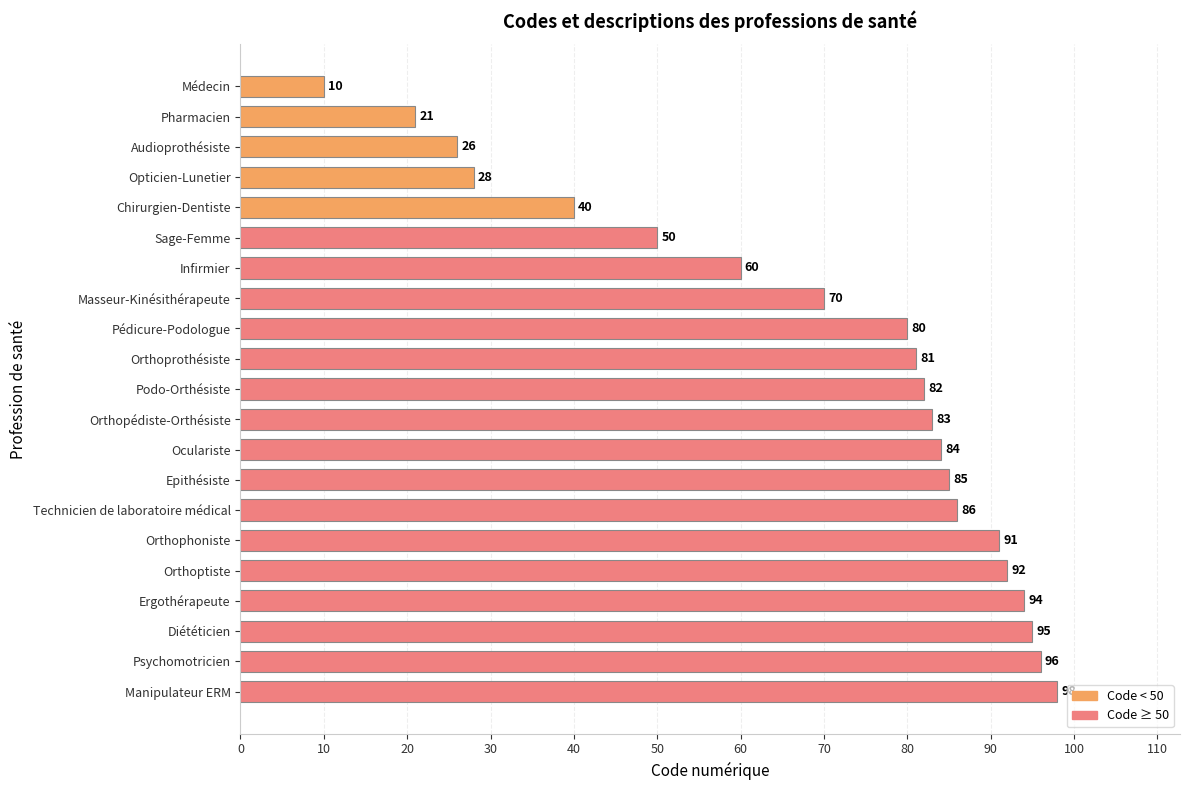

What is the difference between the maximum and minimum values?

88